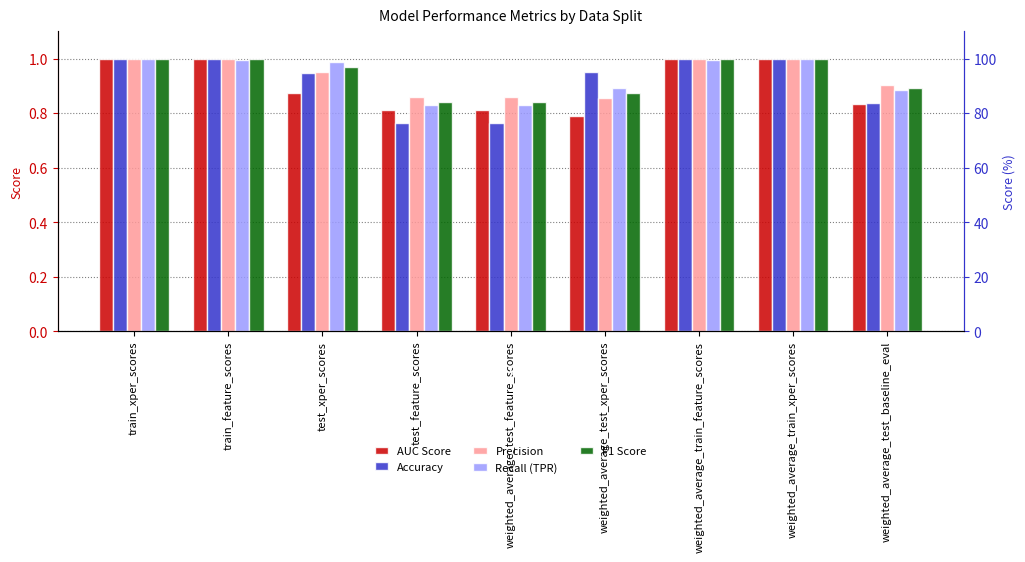

Is it true that Precision equals 1.8 at weighted_average_train_xper_scores?

False